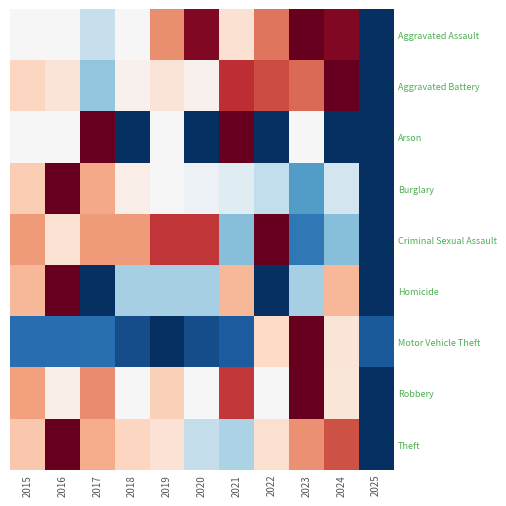

Reading left to right, what are all the values shown in this chart?

Aggravated Assault: 2015=0.5	2016=0.5	2017=0.4	2018=0.5	2019=0.7	2020=1.0	2021=0.6	2022=0.8	2023=1.0	2024=1.0	2025=0.0
Aggravated Battery: 2015=0.6	2016=0.6	2017=0.3	2018=0.5	2019=0.6	2020=0.5	2021=0.9	2022=0.8	2023=0.8	2024=1.0	2025=0.0
Arson: 2015=0.5	2016=0.5	2017=1.0	2018=0.0	2019=0.5	2020=0.0	2021=1.0	2022=0.0	2023=0.5	2024=0.0	2025=0.0
Burglary: 2015=0.6	2016=1.0	2017=0.7	2018=0.5	2019=0.5	2020=0.5	2021=0.4	2022=0.4	2023=0.2	2024=0.4	2025=0.0
Criminal Sexual Assault: 2015=0.7	2016=0.6	2017=0.7	2018=0.7	2019=0.9	2020=0.9	2021=0.3	2022=1.0	2023=0.1	2024=0.3	2025=0.0
Homicide: 2015=0.7	2016=1.0	2017=0.0	2018=0.3	2019=0.3	2020=0.3	2021=0.7	2022=0.0	2023=0.3	2024=0.7	2025=0.0
Motor Vehicle Theft: 2015=0.1	2016=0.1	2017=0.1	2018=0.1	2019=0.0	2020=0.1	2021=0.1	2022=0.6	2023=1.0	2024=0.6	2025=0.1
Robbery: 2015=0.7	2016=0.5	2017=0.7	2018=0.5	2019=0.6	2020=0.5	2021=0.9	2022=0.5	2023=1.0	2024=0.6	2025=0.0
Theft: 2015=0.6	2016=1.0	2017=0.7	2018=0.6	2019=0.6	2020=0.4	2021=0.3	2022=0.6	2023=0.7	2024=0.8	2025=0.0